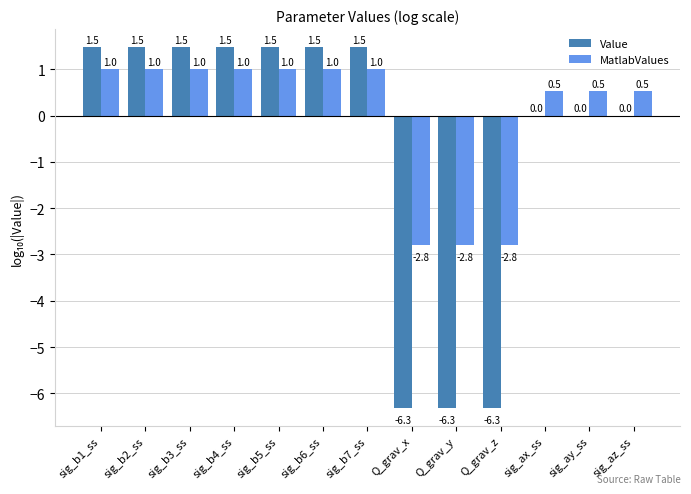

What is the maximum value shown in the chart?

1.5